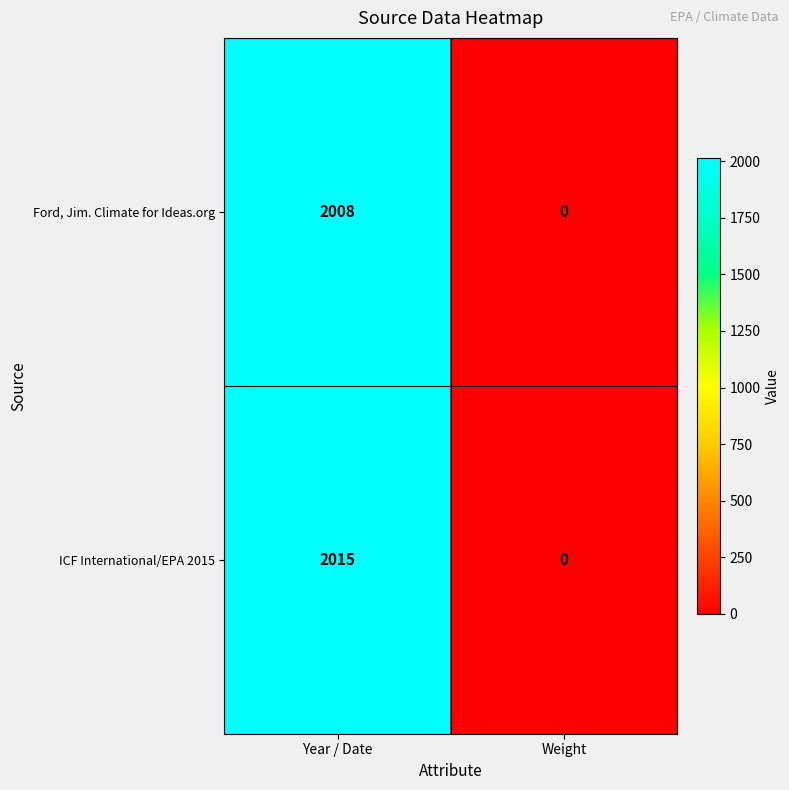

What is the sum of all ICF International/EPA 2015 values?

2015